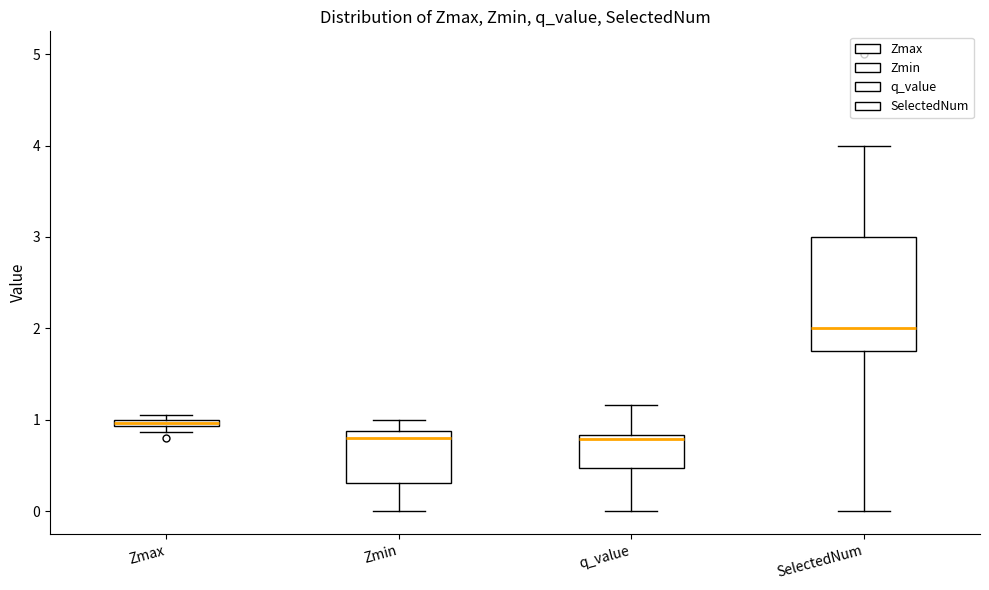

Where does the lower whisker of the box for Zmin end on the y-axis? The values are not printed on the chart, so give them approximately, as read against the axis.

0.0